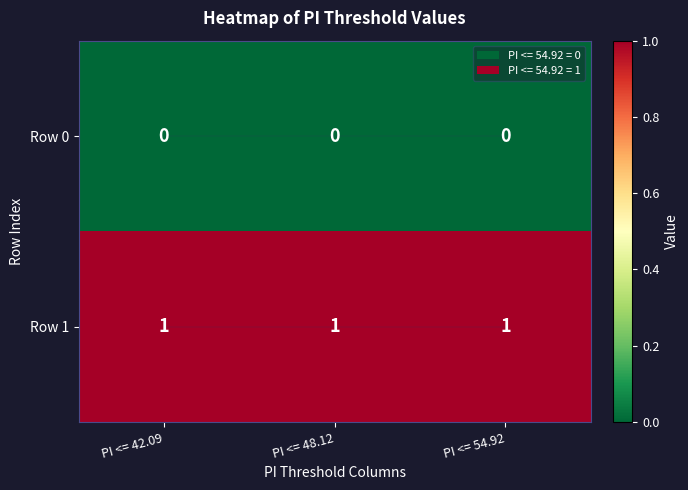

Is the value of Row 0 at PI <= 42.09 greater than the value of Row 1 at PI <= 48.12?

No